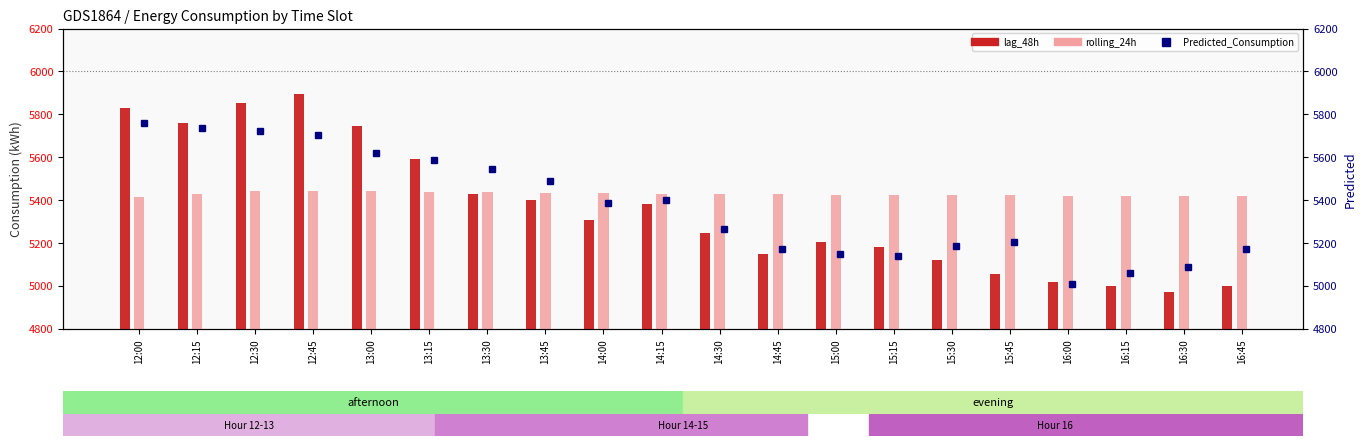

How many values in the Predicted_Consumption series exceed 5385?

10